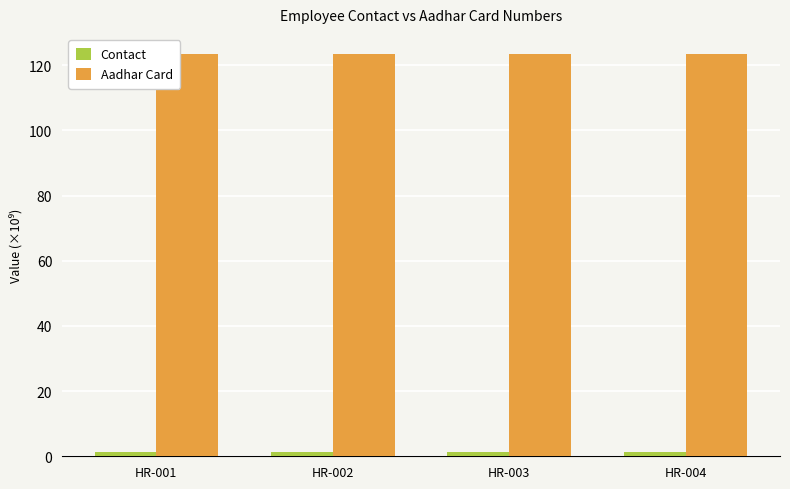

What is the difference between the highest and lowest values at HR-004?

122.2